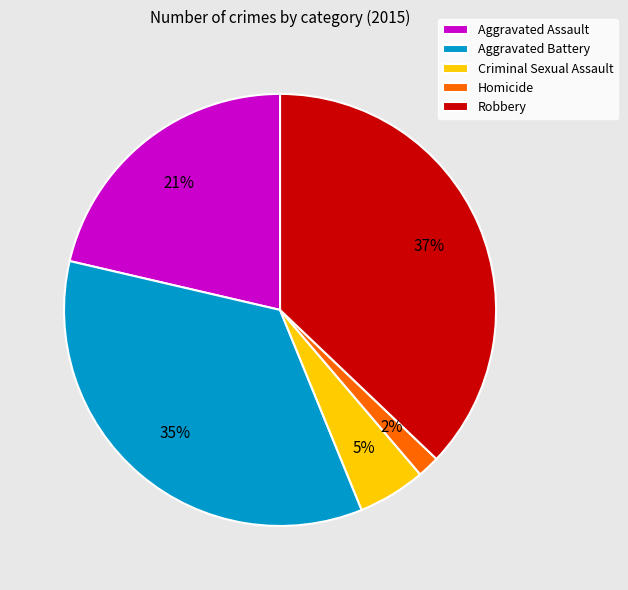

How many slices are in this pie chart?

5